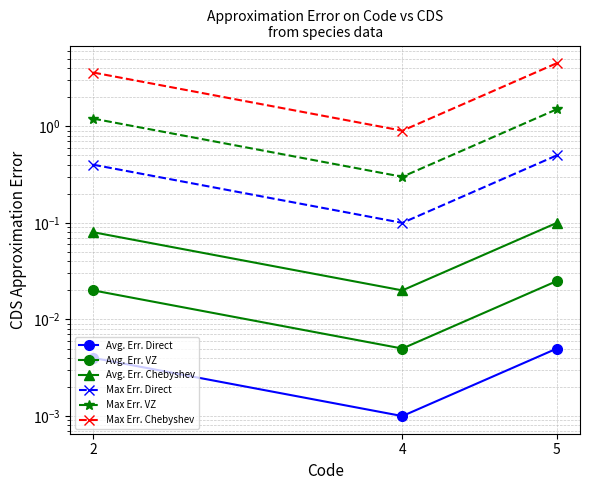

Reading right to left, what are all the values shown in this chart?

Avg. Err. Direct: 0.0	0.0	0.0
Avg. Err. VZ: 0.0	0.0	0.0
Avg. Err. Chebyshev: 0.1	0.0	0.1
Max Err. Direct: 0.5	0.1	0.4
Max Err. VZ: 1.5	0.3	1.2
Max Err. Chebyshev: 4.5	0.9	3.6